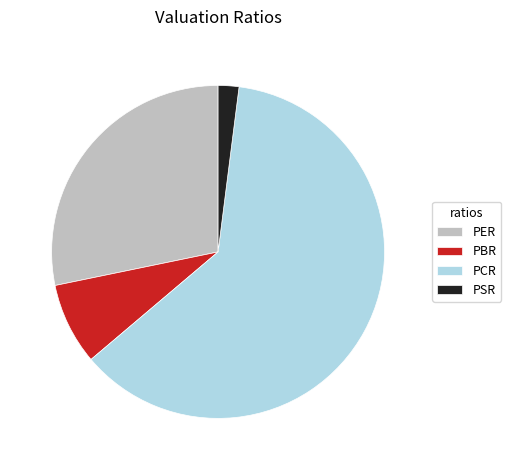

Rank the categories by value from lowest to highest.

PSR, PBR, PER, PCR